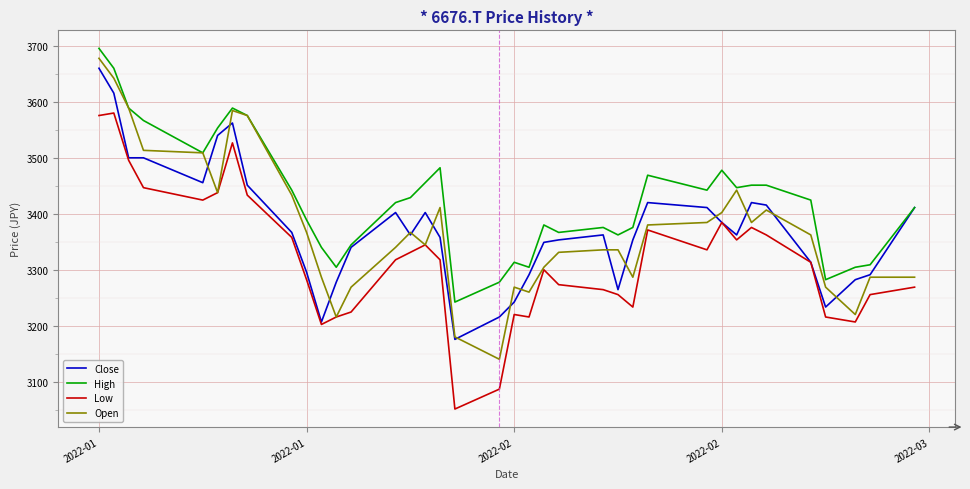

What are all the series names shown in the legend?

Close, High, Low, Open